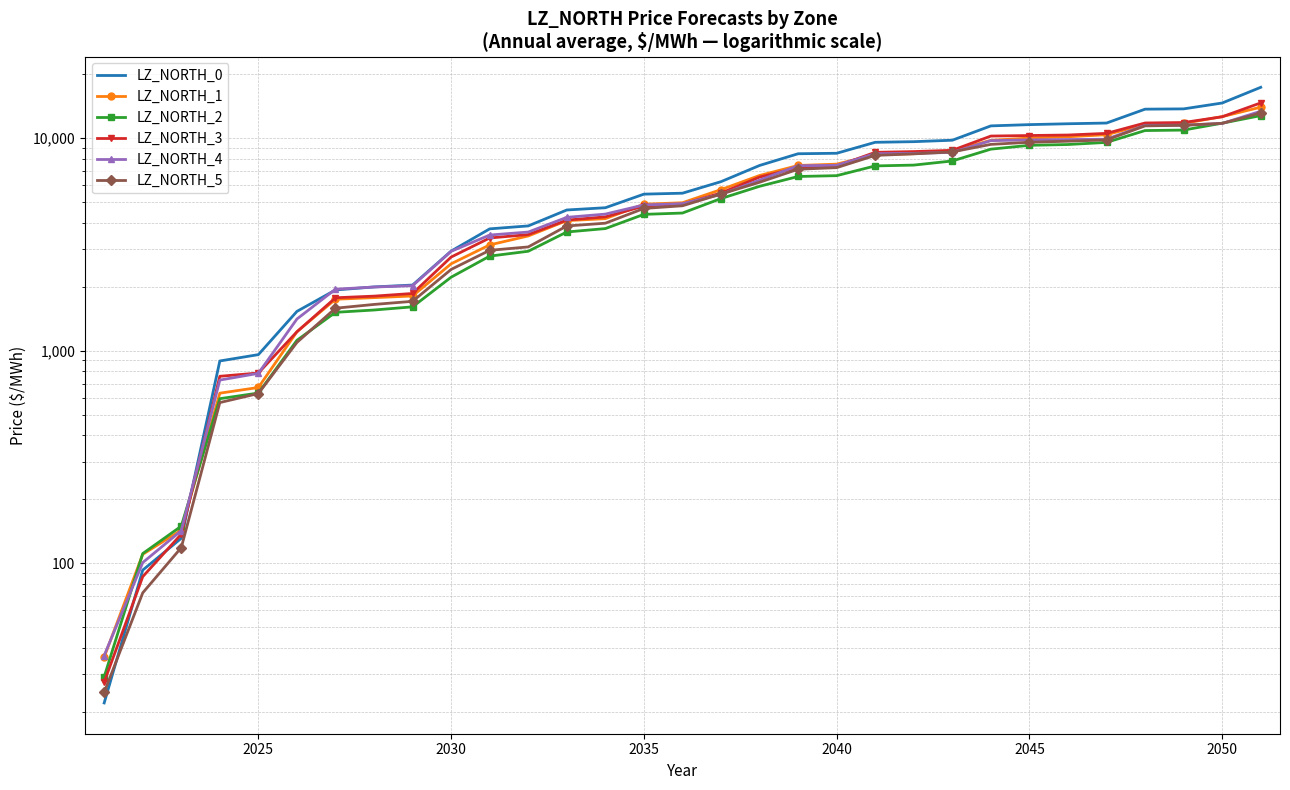

How many series are shown in this chart?

6